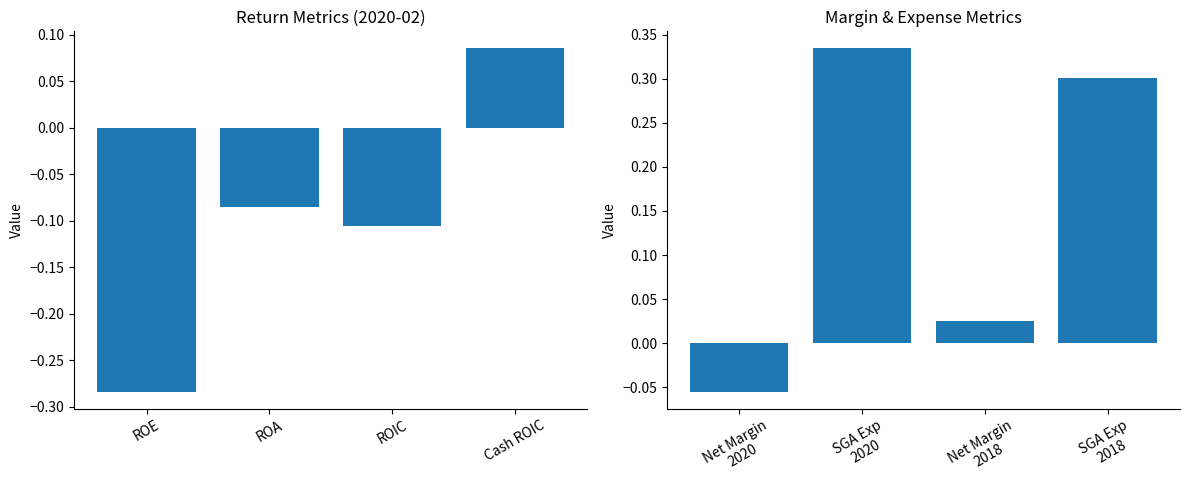

Between Cash ROIC and ROA, which is larger?

Cash ROIC